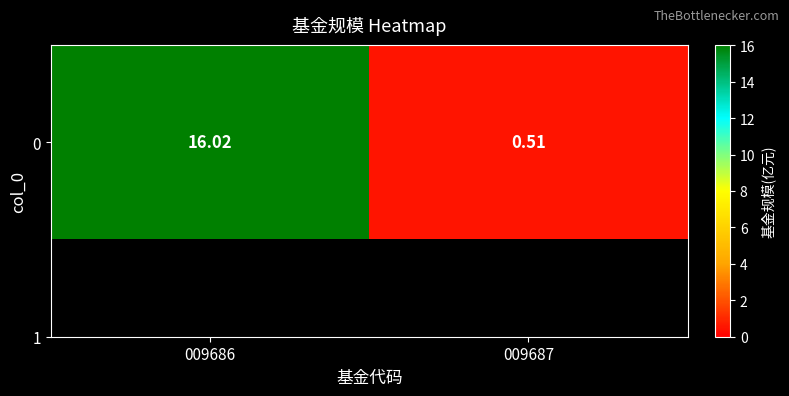

What is the sum of the values at 009686 and 009687?

16.5